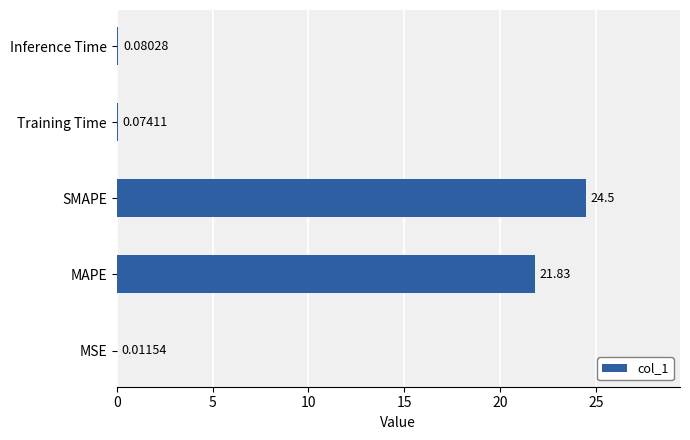

What is the sum of the values at SMAPE and MSE?

24.5